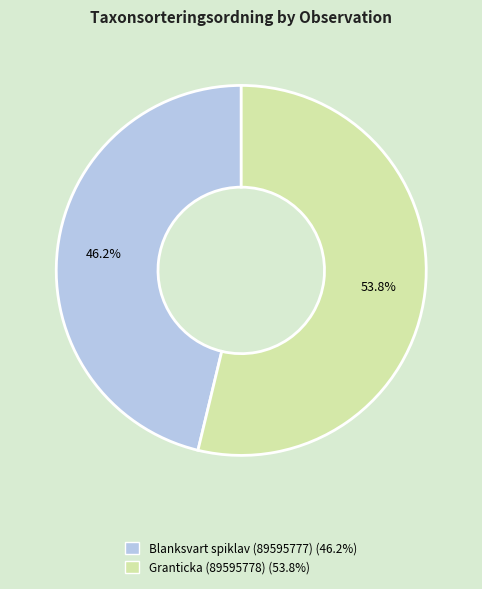

Rank the categories by value from lowest to highest.

Blanksvart spiklav (89595777), Granticka (89595778)